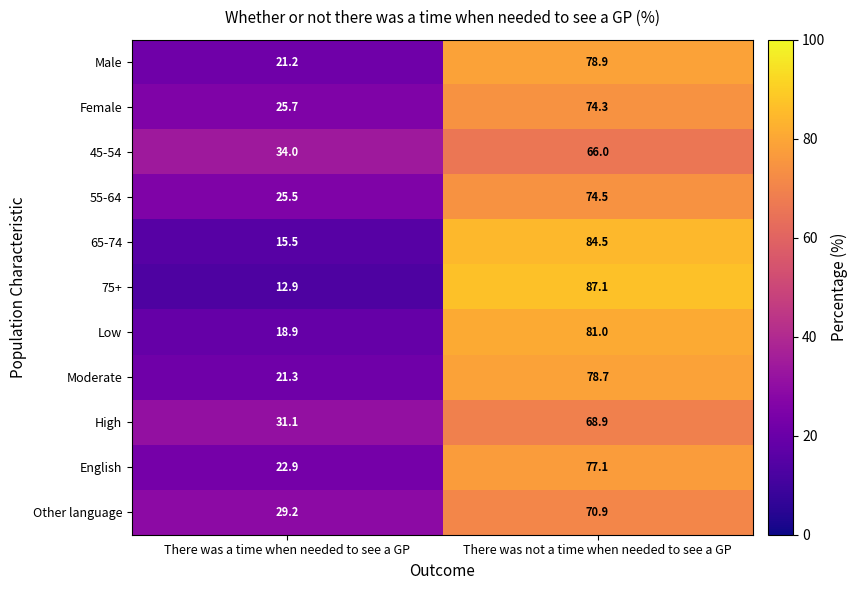

At which category is the sum across all series the highest?

There was not a time when needed to see a GP